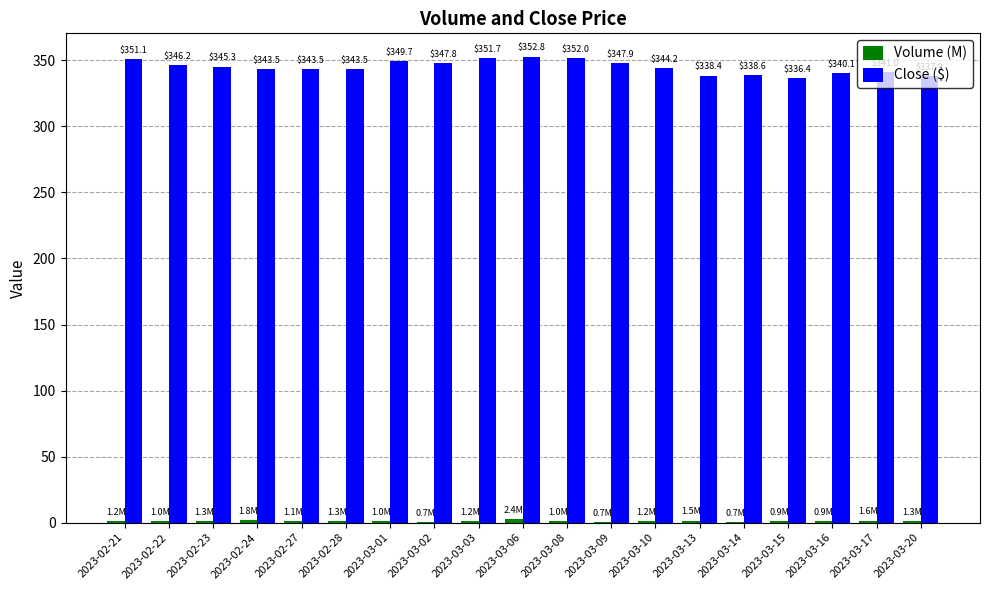

Between 2023-03-02 and 2023-03-03, which series saw the biggest shift?

Close ($)